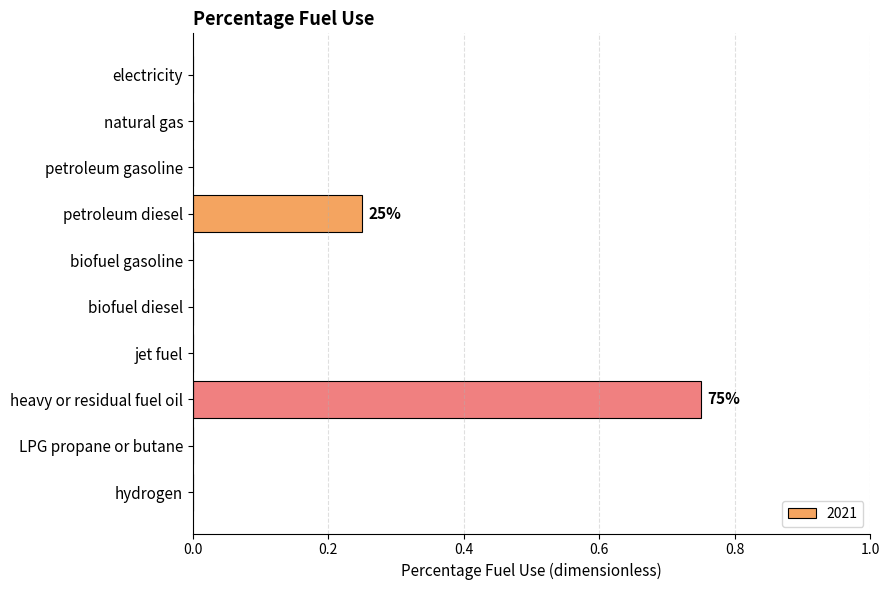

Between biofuel gasoline and petroleum diesel, which is larger?

petroleum diesel